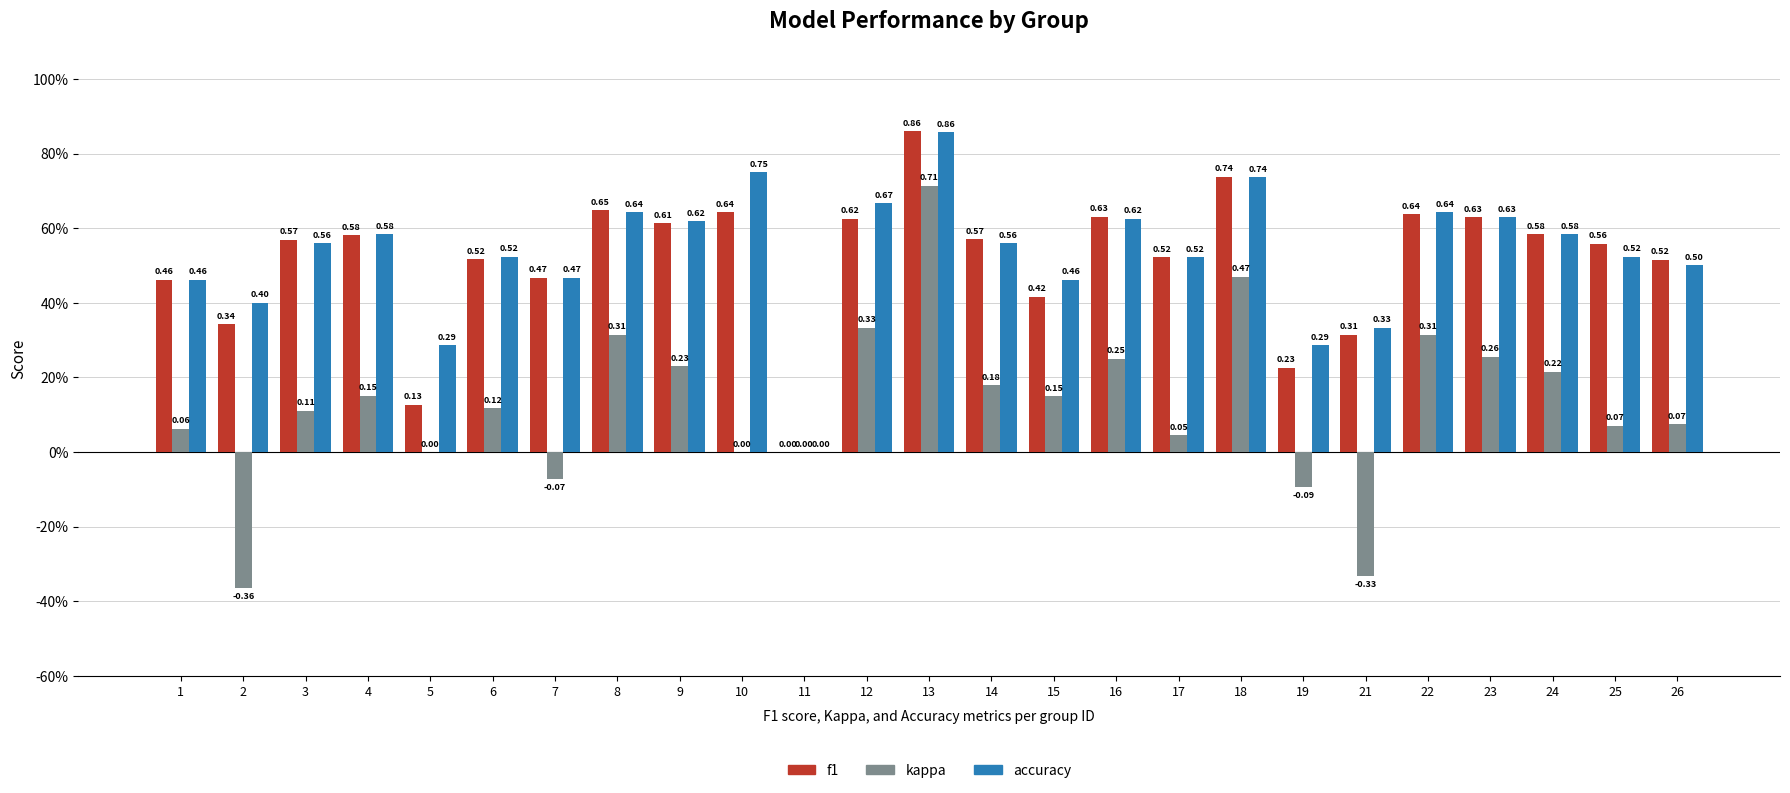

What are all the series names shown in the legend?

f1, kappa, accuracy